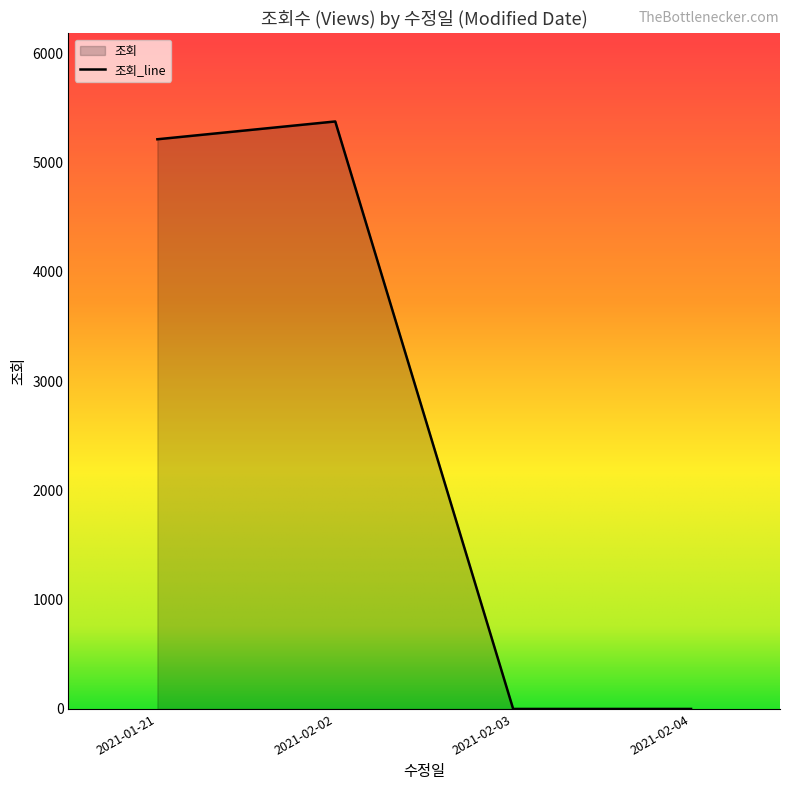

Where is the first local maximum?

2021-02-02